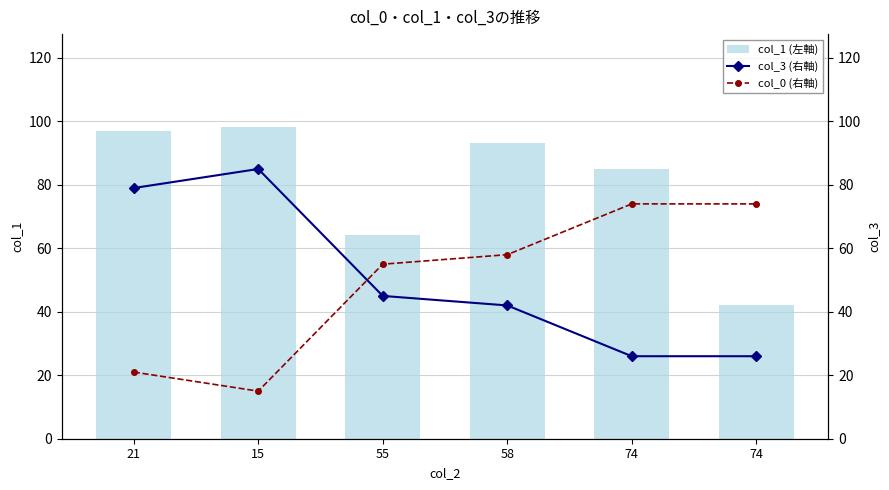

What is the label of the 3rd bar from the right?

58